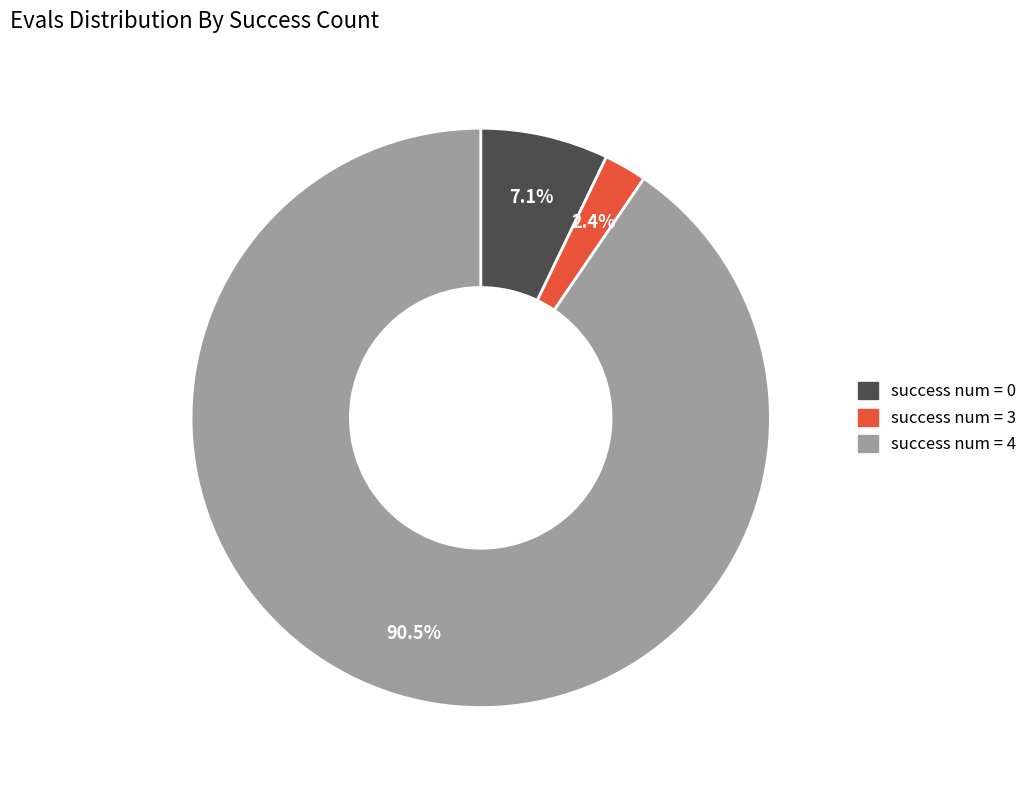

Does any single category account for the majority?

Yes